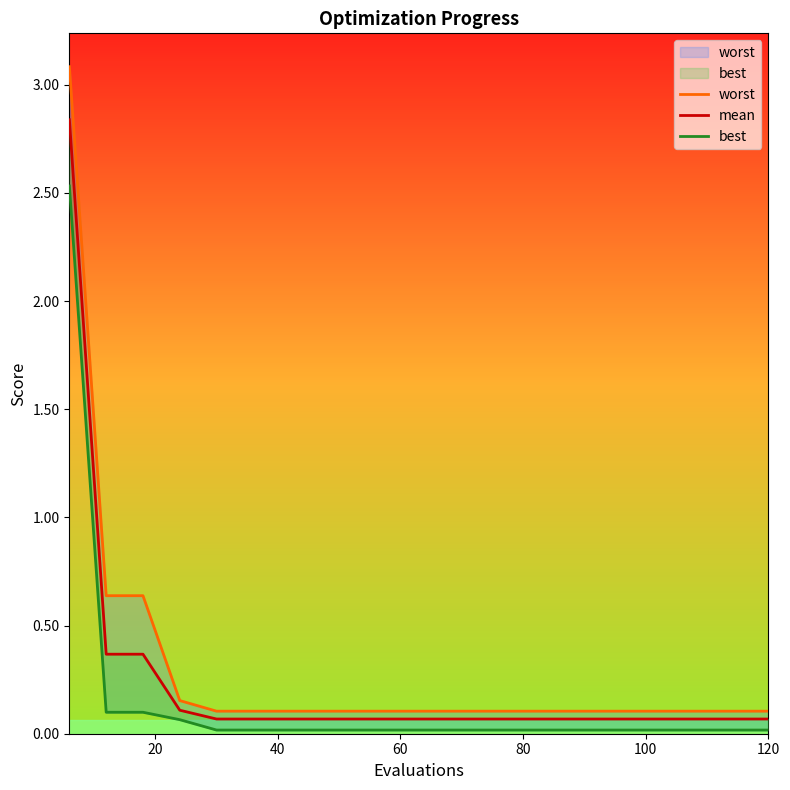

True or false: mean and best cross at least once.

False